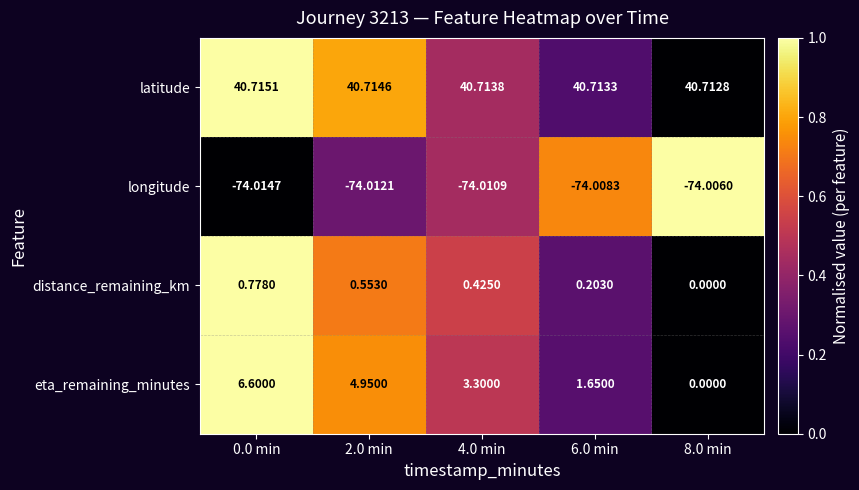

Is the value of eta_remaining_minutes at 8.0 min greater than the value of distance_remaining_km at 6.0 min?

No